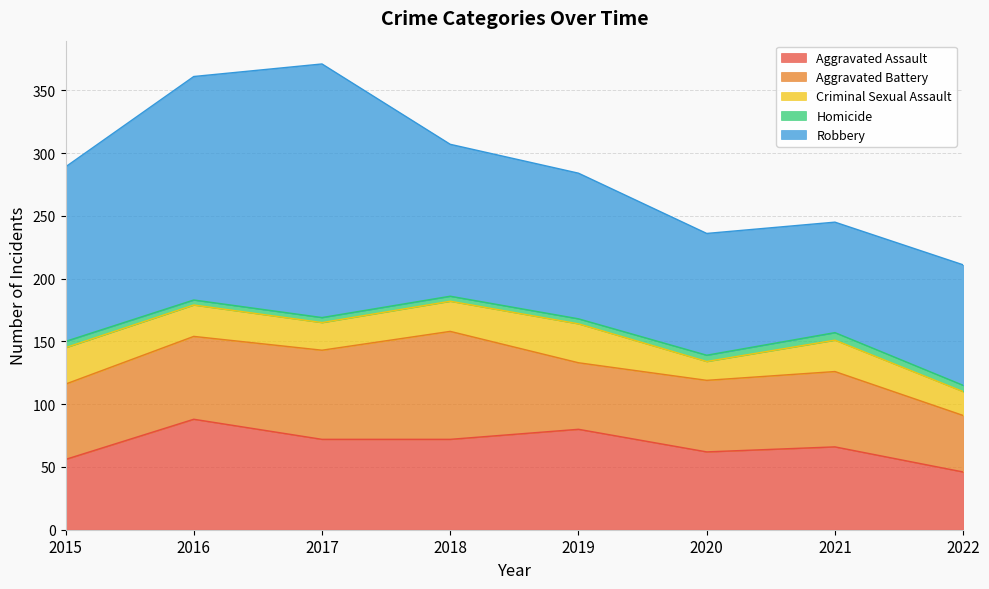

At which category does Aggravated Battery reach its first local peak?

2018